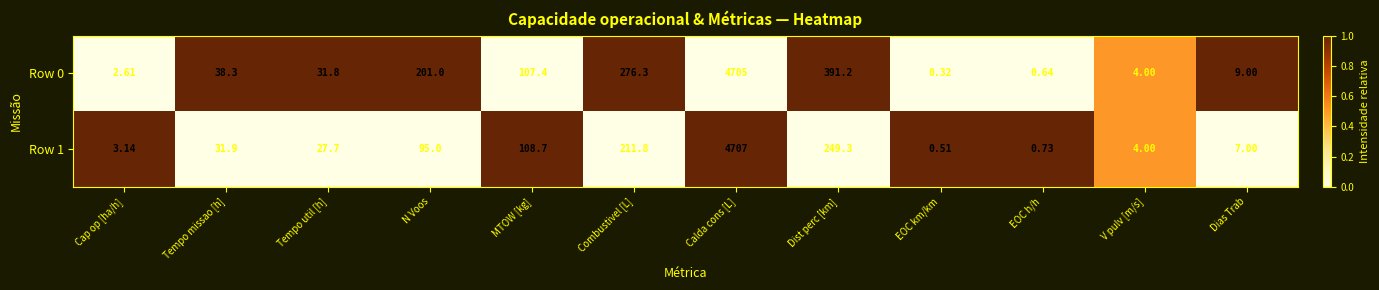

Rank the series by their maximum value, from highest to lowest.

Row 1, Row 0